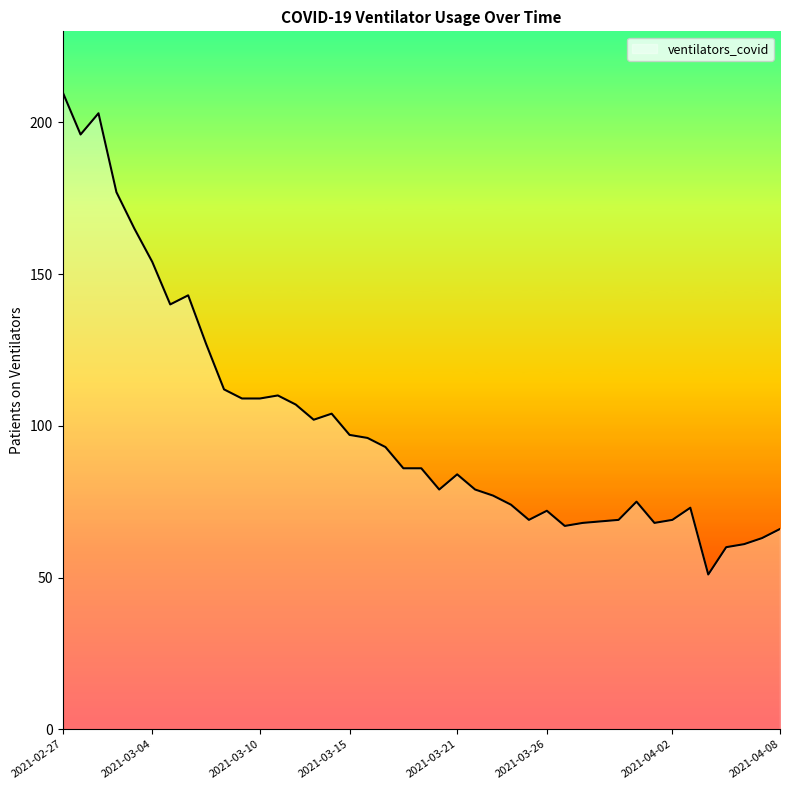

What is the maximum value shown in the chart?

210